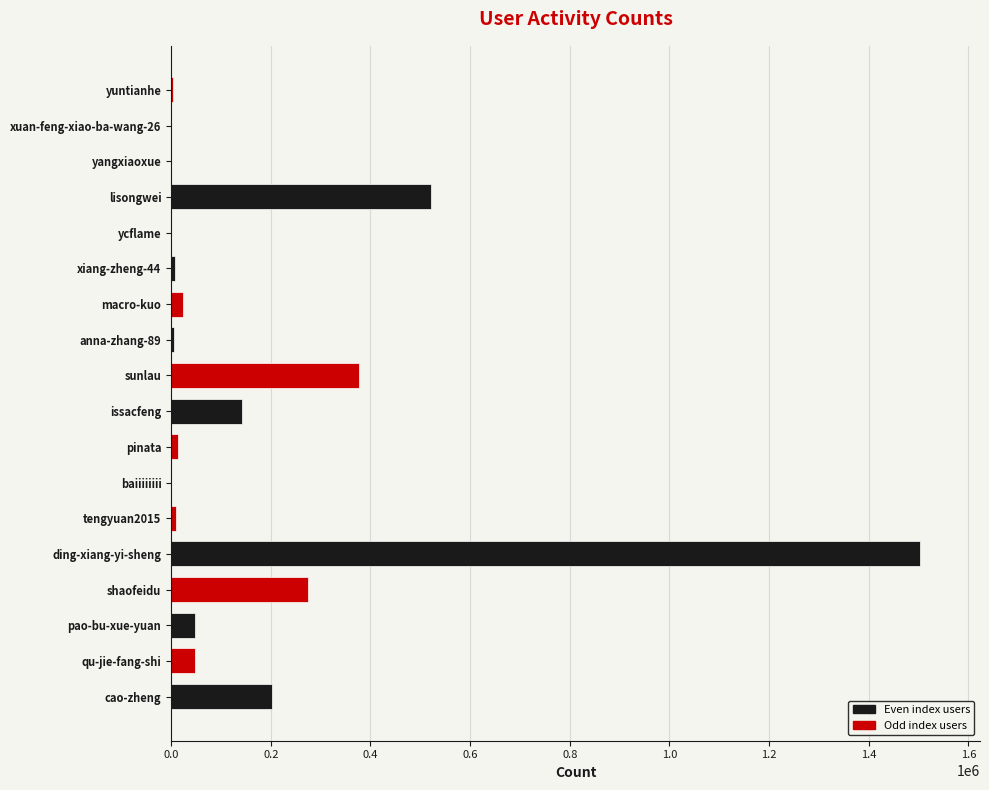

Where is the data nearest to the value 751507?

lisongwei